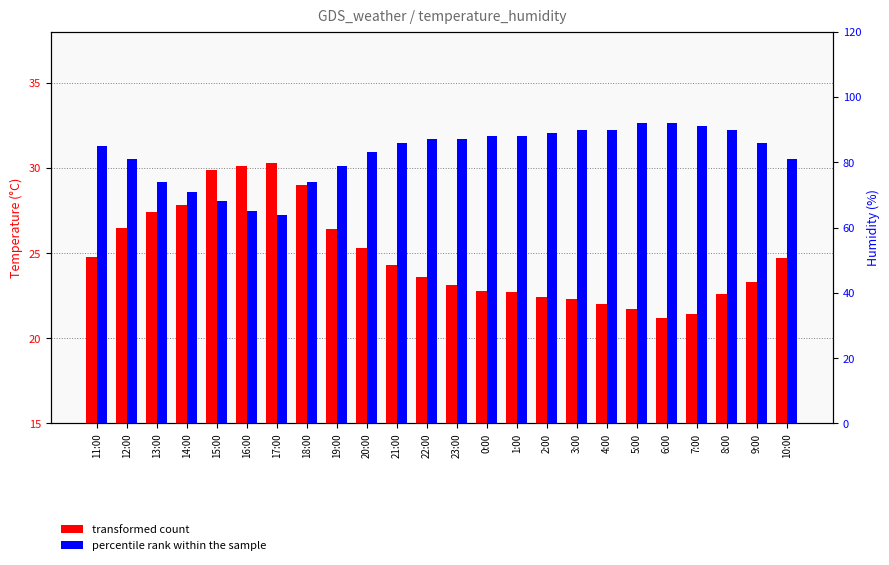

What is the lowest value of the transformed count series?

21.2